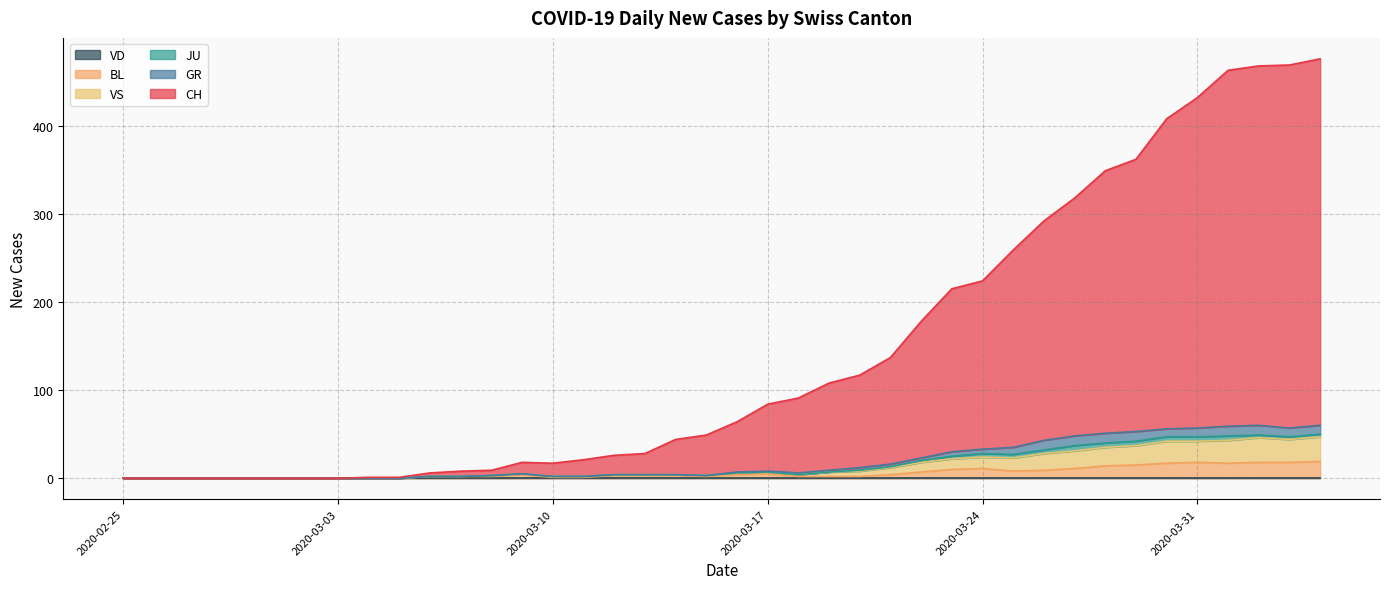

Which series has the largest range (max minus min)?

CH